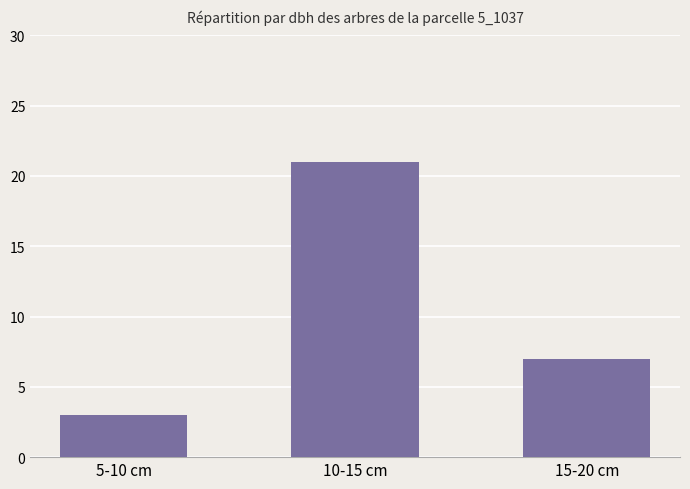

Approximately how many times larger is the value at 15-20 cm compared to 10-15 cm?

0.3